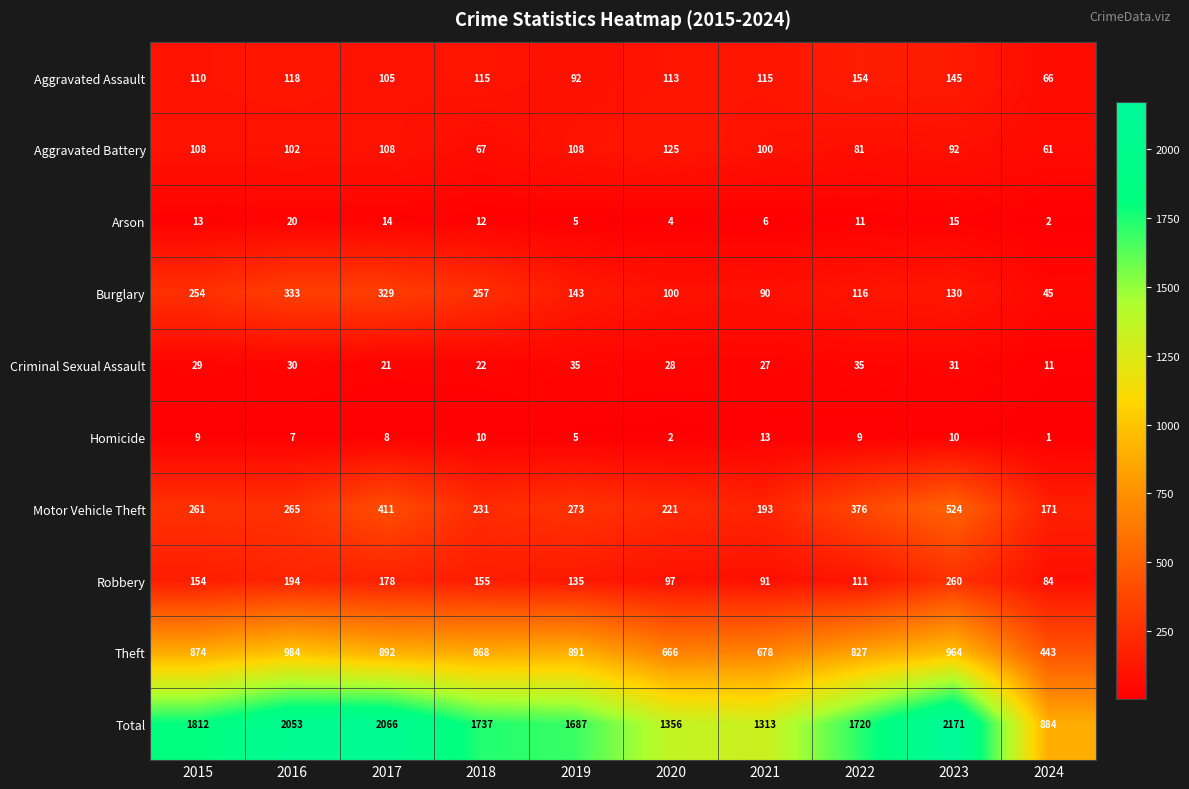

Which series has the largest range (max minus min)?

Total